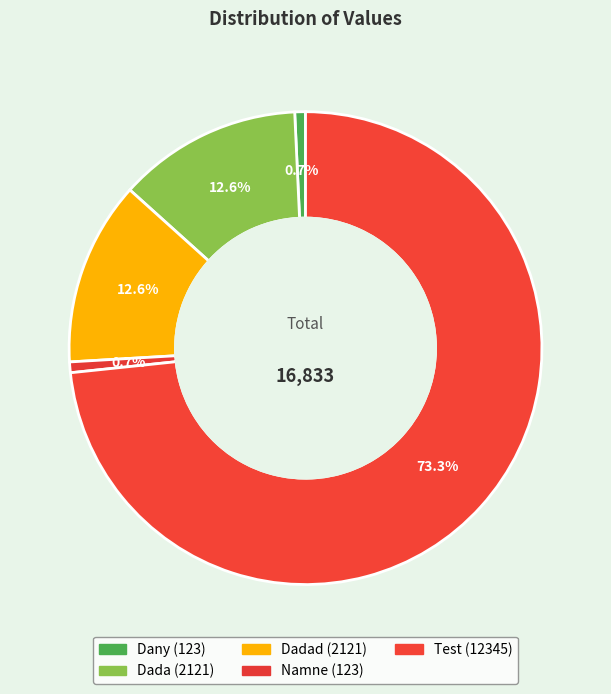

Is there a majority slice in this chart?

Yes